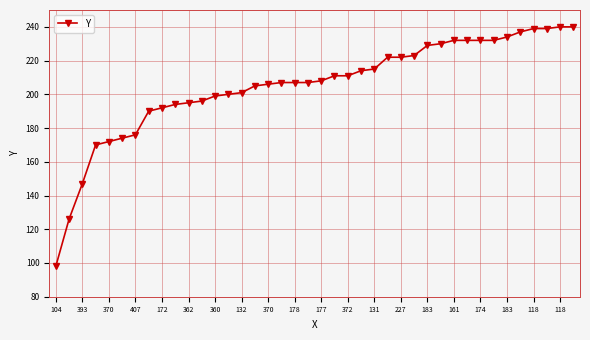

How many lines are shown in the chart?

1